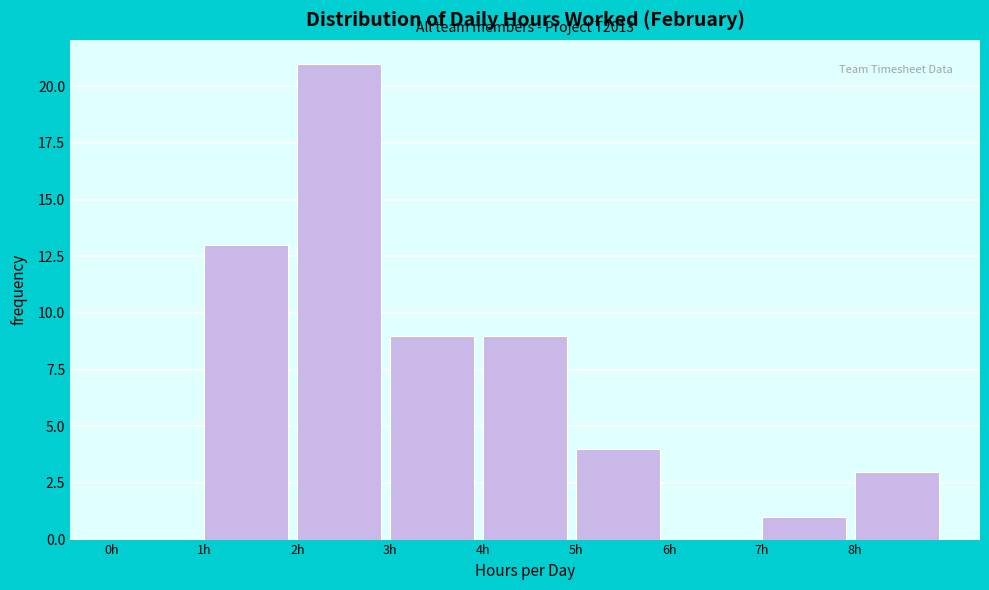

Over which range of the x-axis is the bar tallest?

2 to 3